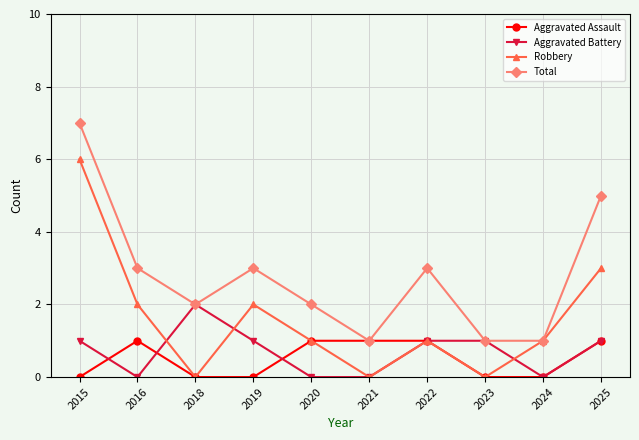

Reading left to right, transcribe all the data shown in this chart.

Aggravated Assault: 2015=0	2016=1	2018=0	2019=0	2020=1	2021=1	2022=1	2023=0	2024=0	2025=1
Aggravated Battery: 2015=1	2016=0	2018=2	2019=1	2020=0	2021=0	2022=1	2023=1	2024=0	2025=1
Robbery: 2015=6	2016=2	2018=0	2019=2	2020=1	2021=0	2022=1	2023=0	2024=1	2025=3
Total: 2015=7	2016=3	2018=2	2019=3	2020=2	2021=1	2022=3	2023=1	2024=1	2025=5